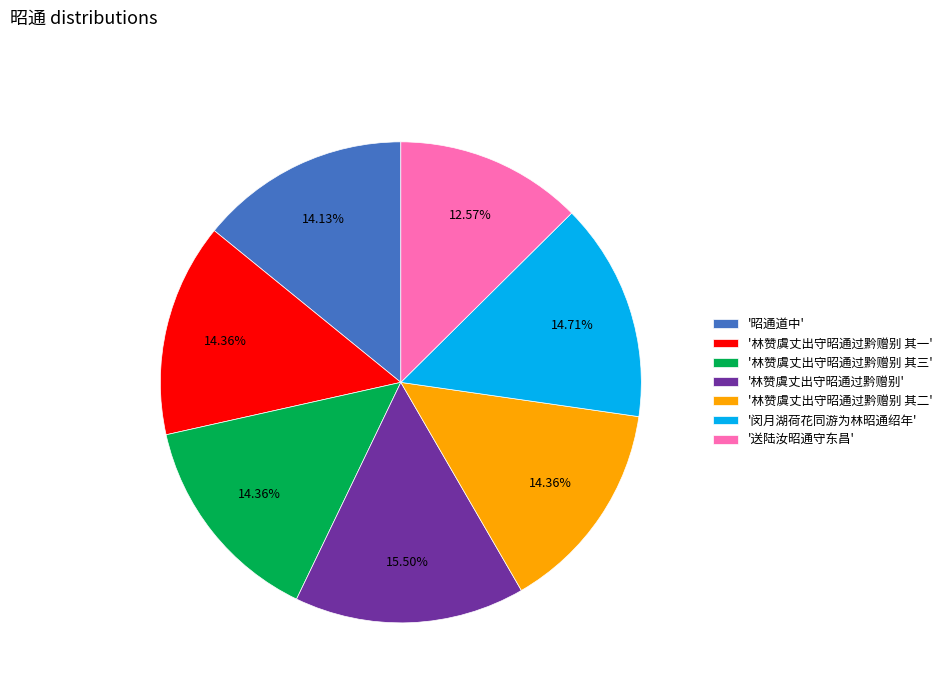

Does '林赞虞丈出守昭通过黔赠别 其一' account for over 50% of the chart?

No